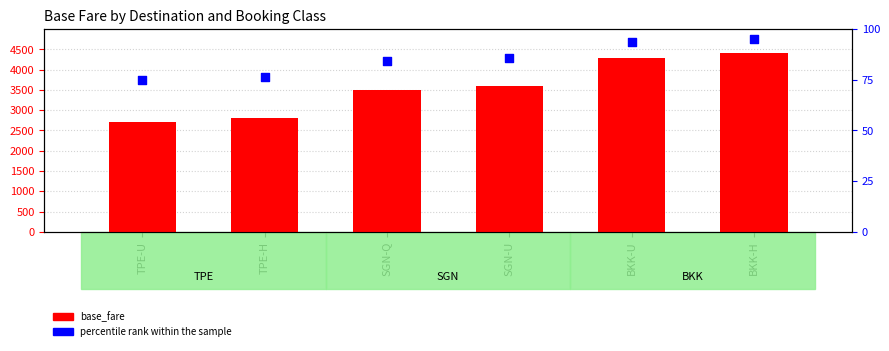

Which series reaches the minimum Y coordinate?

percentile rank within the sample